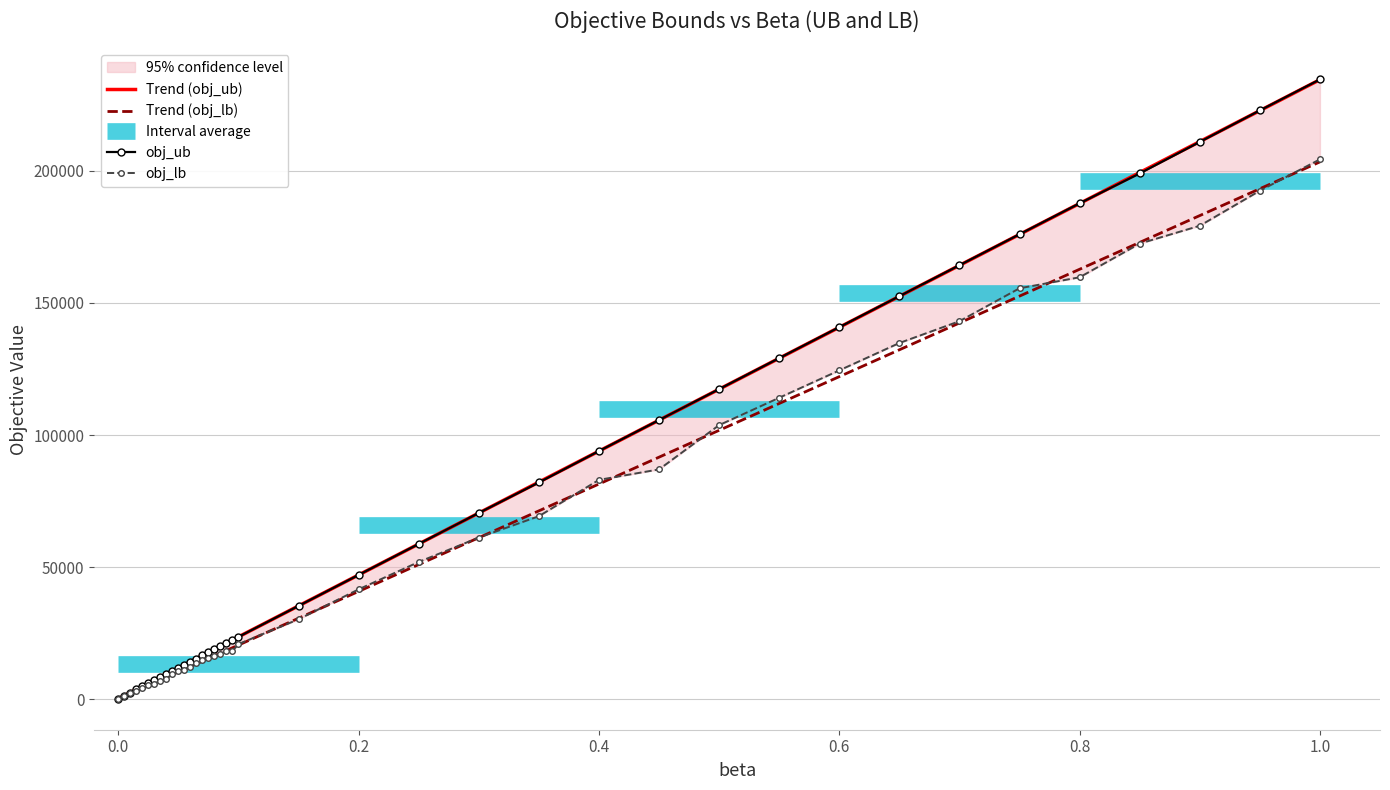

Reading right to left, extract all data points from this chart.

Trend (obj_ub): 234535.0	222815.3	211095.6	199375.9	187656.2	175936.5	164216.8	152497.1	140777.4	129057.7	117338.1	105618.4	93898.7	82179.0	70459.3	58739.6	47019.9	35300.2	23580.5	22408.5	21236.6	20064.6	18892.6	17720.7	16548.7	15376.7	14204.8	13032.8	11860.8	10688.8	9516.9	8344.9	7172.9	6001.0	4829.0	3657.0	2485.1	1313.1	141.1
Trend (obj_lb): 203403.7	193240.5	183077.3	172914.1	162750.9	152587.7	142424.6	132261.4	122098.2	111935.0	101771.8	91608.6	81445.5	71282.3	61119.1	50955.9	40792.7	30629.5	20466.4	19450.0	18433.7	17417.4	16401.1	15384.8	14368.4	13352.1	12335.8	11319.5	10303.2	9286.9	8270.5	7254.2	6237.9	5221.6	4205.3	3188.9	2172.6	1156.3	140.0
obj_ub: 234627.0	222893.0	210964.0	199030.0	187722.0	176006.0	164277.0	152556.0	140831.0	129106.0	117381.0	105650.0	93931.0	82035.0	70478.0	58756.0	47031.0	35301.0	23581.0	22389.8	21231.0	20058.5	18886.0	17718.5	16546.0	15373.5	14196.0	13023.5	11856.0	10683.5	9505.0	8335.5	7163.5	5993.5	4793.0	3645.5	2482.5	1323.0	234.0
obj_lb: 204369.0	192491.0	179223.0	172463.5	159714.0	155555.5	143094.0	134830.5	124468.0	114105.5	103743.0	86978.0	83018.0	69260.0	61168.0	51930.5	41568.0	30226.5	20843.0	18226.5	18181.5	17177.8	16174.0	15661.8	14625.5	13589.2	12159.0	11155.2	10480.5	9444.2	7807.0	7043.2	5835.5	5299.2	4151.0	3098.0	2179.5	1121.5	206.0